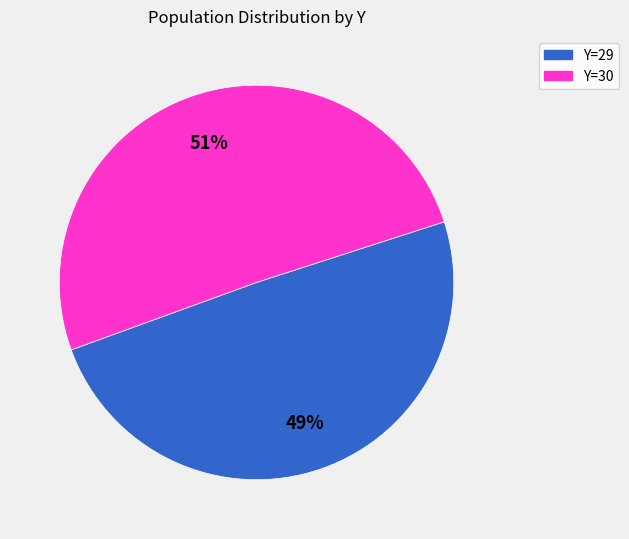

Is the sum of Y=30 and Y=29 greater than half?

Yes